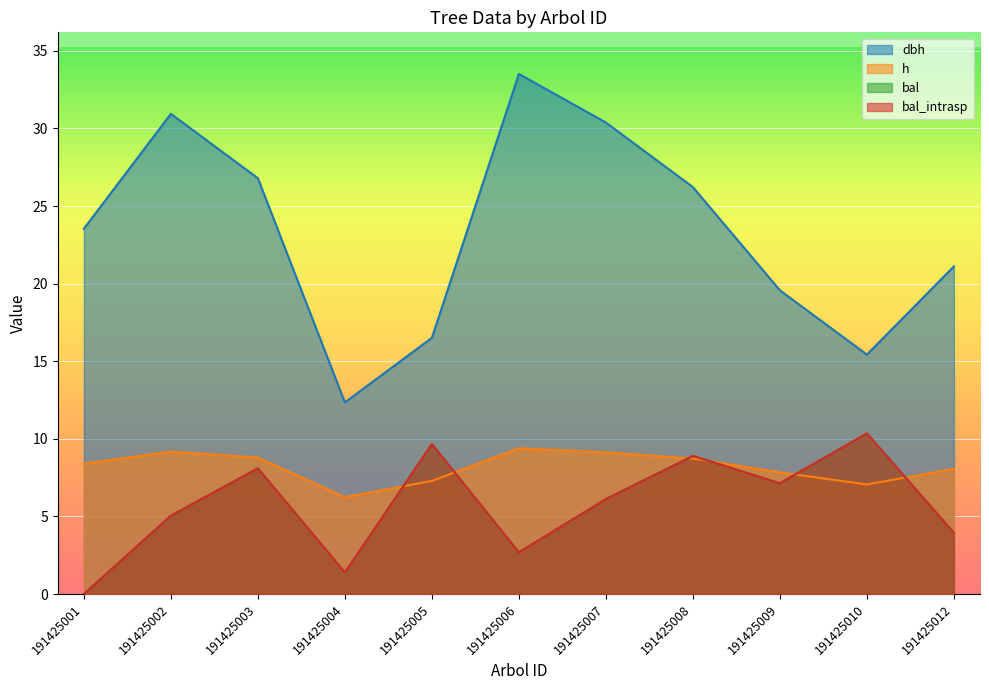

What is the sum of all bal_intrasp values?

63.3